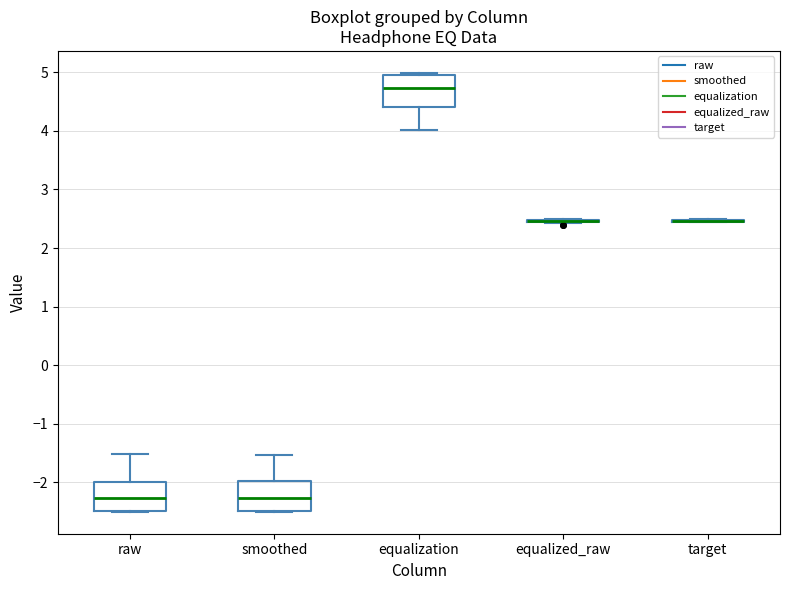

Reading left to right, transcribe this box plot: for each box, give where its median line is, the range the box spans, and where its two whiskers end, as read against the y-axis. The values are not printed on the chart, so give them approximately, as read against the axis.

raw: median -2.3, box -2.5 to -2.0, whiskers -2.5 to -1.5
smoothed: median -2.3, box -2.5 to -2.0, whiskers -2.5 to -1.5
equalization: median 4.7, box 4.4 to 5.0, whiskers 4.0 to 5.0 (just above the box's upper edge)
equalized_raw: box collapsed to a line at 2.5, whiskers 2.4 to 2.5
target: box collapsed to a line at 2.5, whiskers 2.4 to 2.5